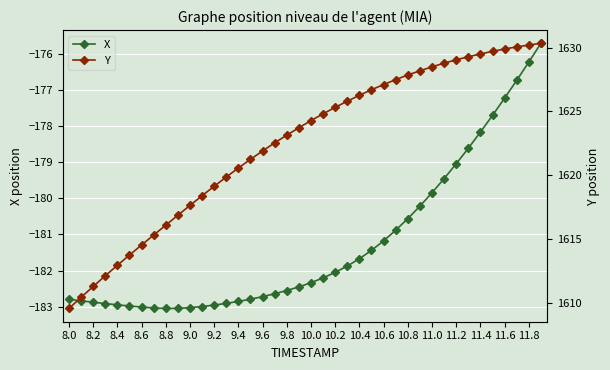

The value of X at 8.6 is -183.0. True or false?

True